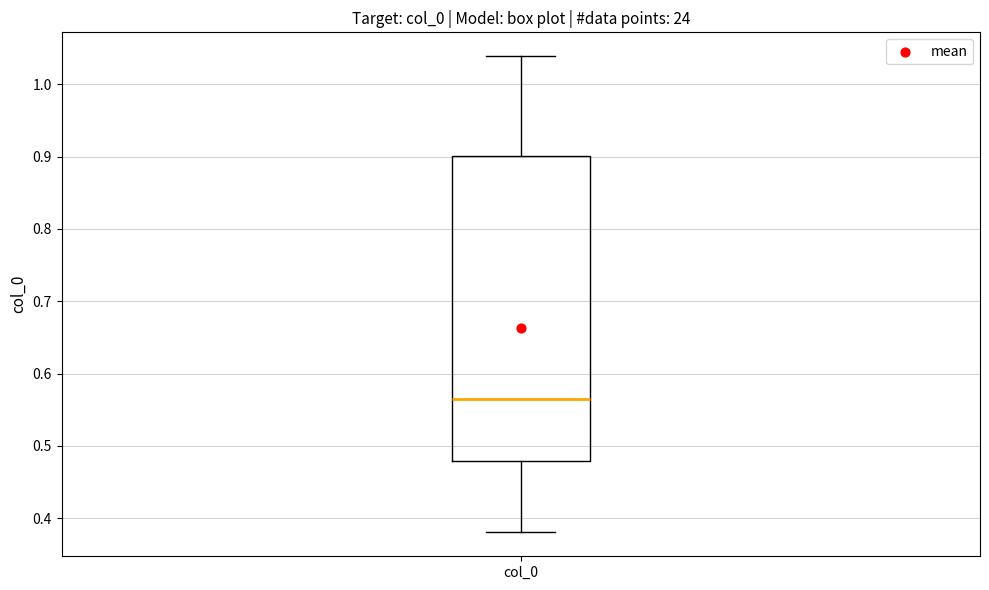

Transcribe this box plot: give where the median line is, the range the box spans, and where the two whiskers end, as read against the y-axis. The values are not printed on the chart, so give them approximately, as read against the axis.

median 0.56, box 0.48 to 0.90, whiskers 0.38 to 1.04